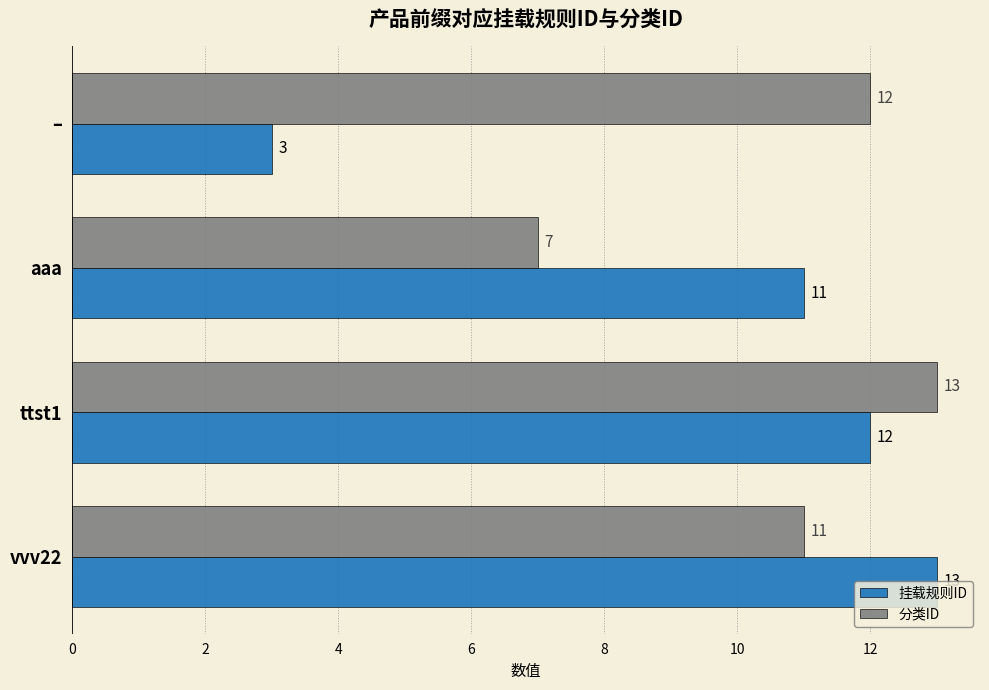

How many 分类ID values are between 11 and 13?

3